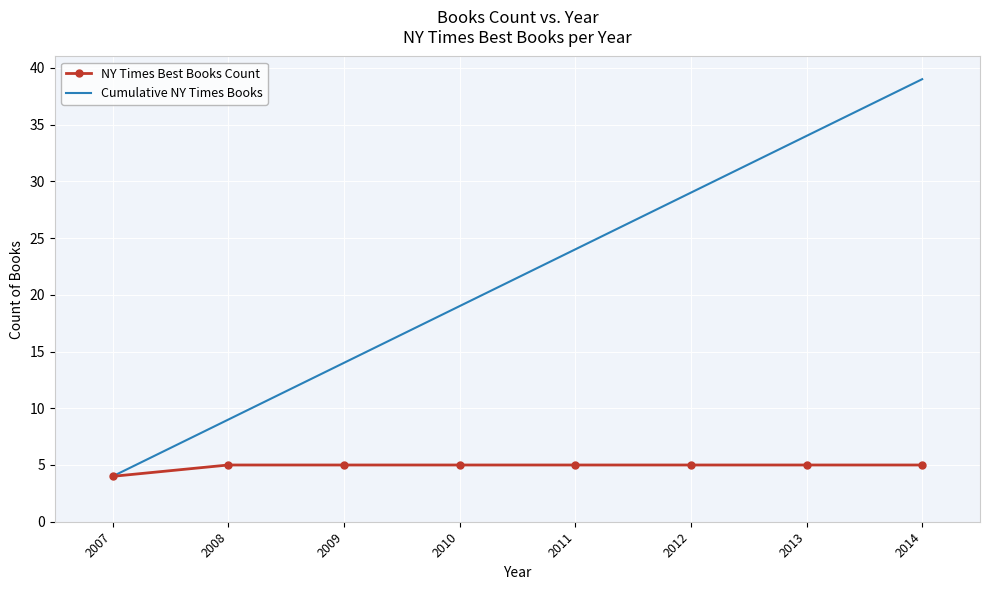

Reading left to right, transcribe all the data shown in this chart.

NY Times Best Books Count: 4	5	5	5	5	5	5	5
Cumulative NY Times Books: 4	9	14	19	24	29	34	39